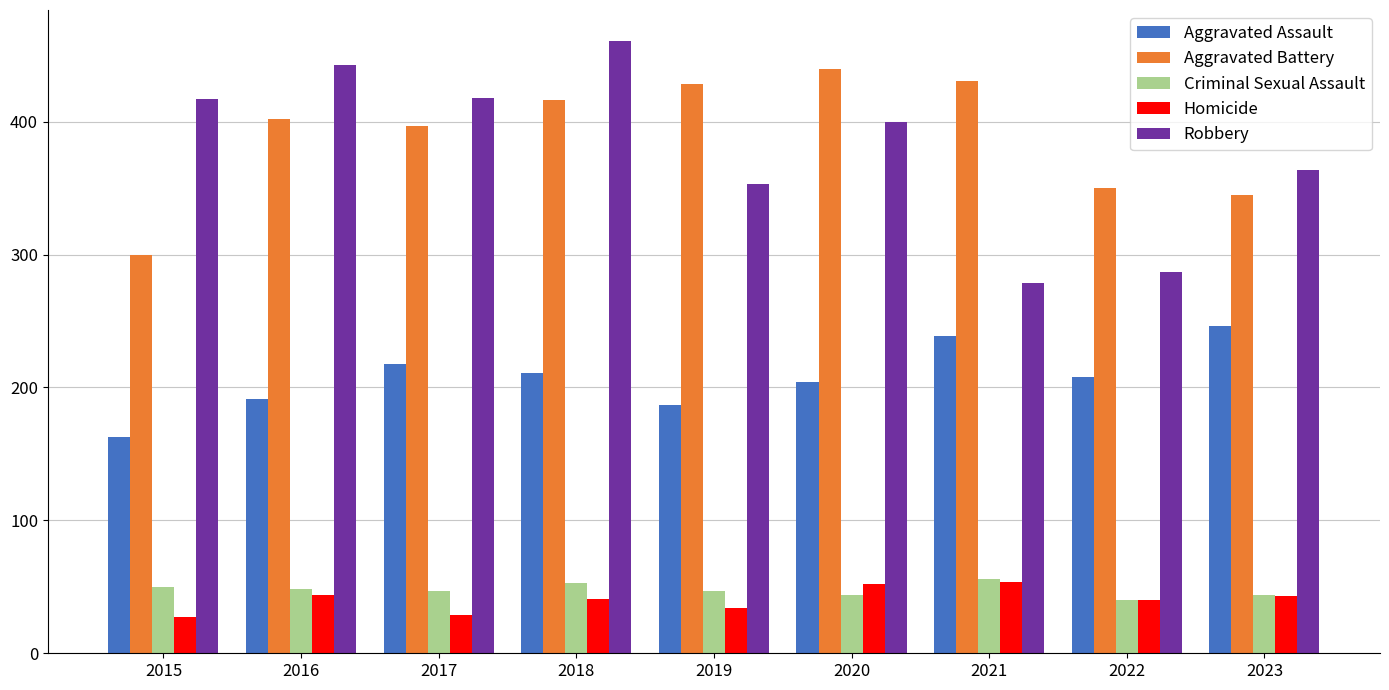

At which label is Aggravated Assault closest to 204?

2020